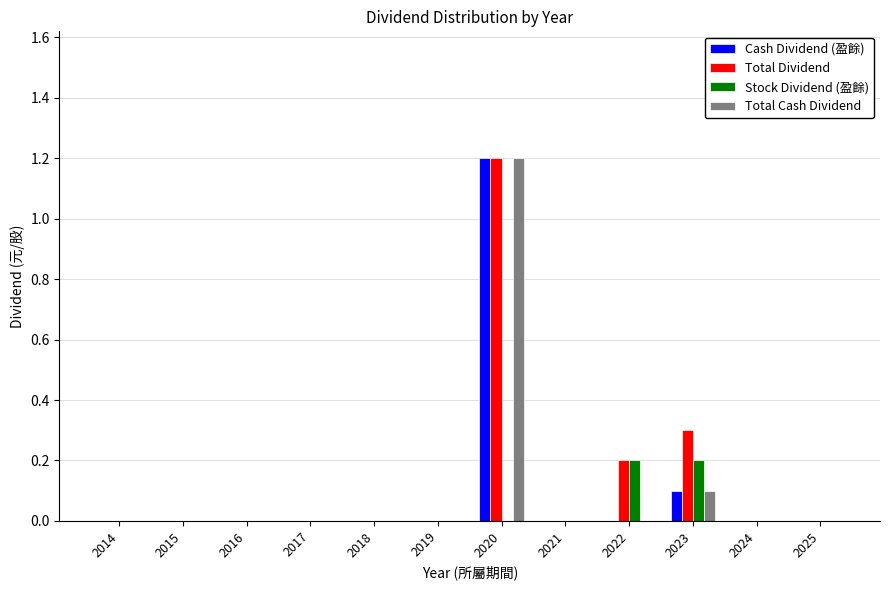

What are all the series names shown in the legend?

Cash Dividend (盈餘), Total Dividend, Stock Dividend (盈餘), Total Cash Dividend